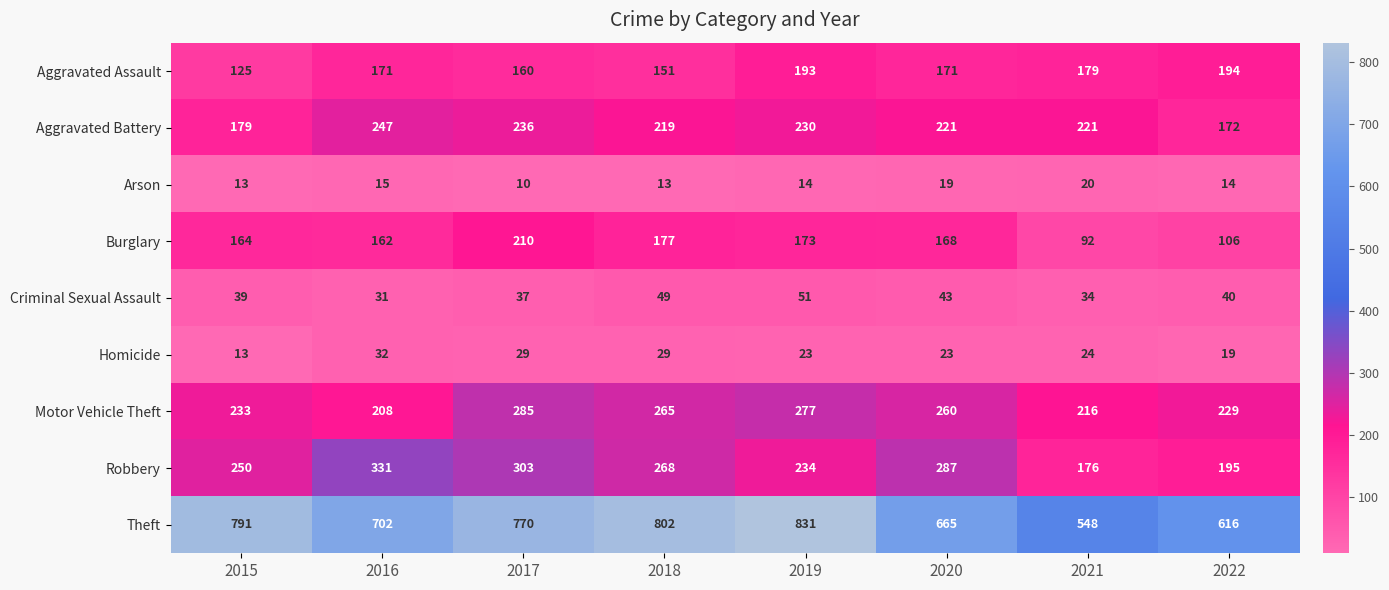

What is the minimum value for Aggravated Battery?

172